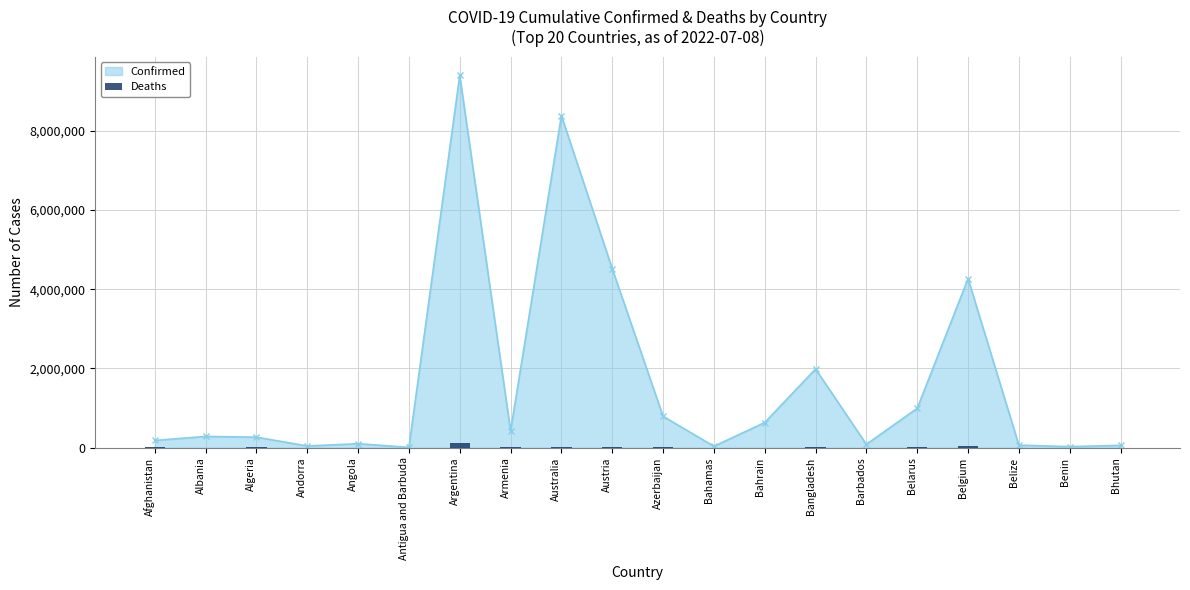

How many data points are less than 6875?

10